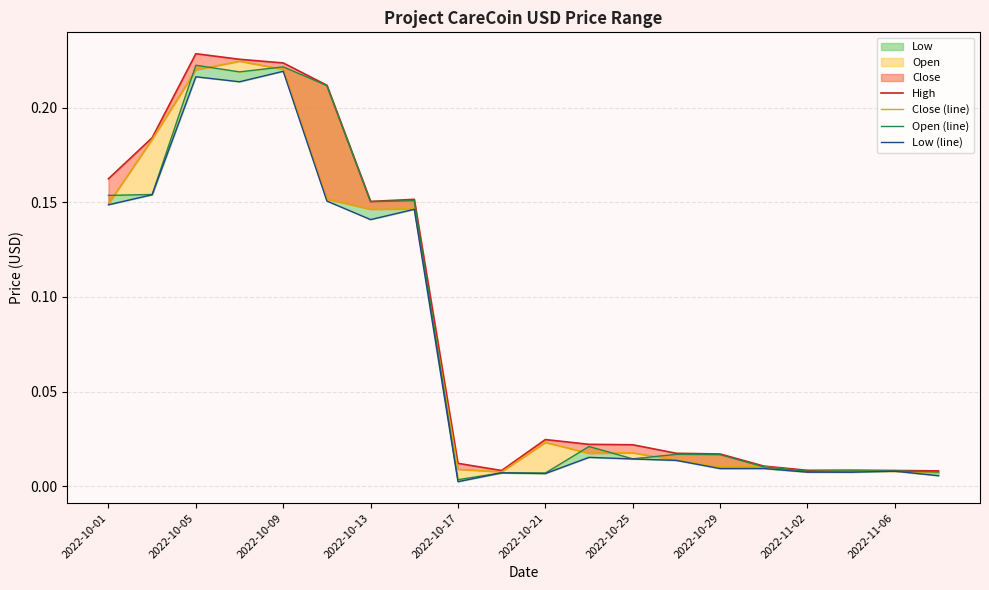

True or false: High and Open (line) cross at least once.

False